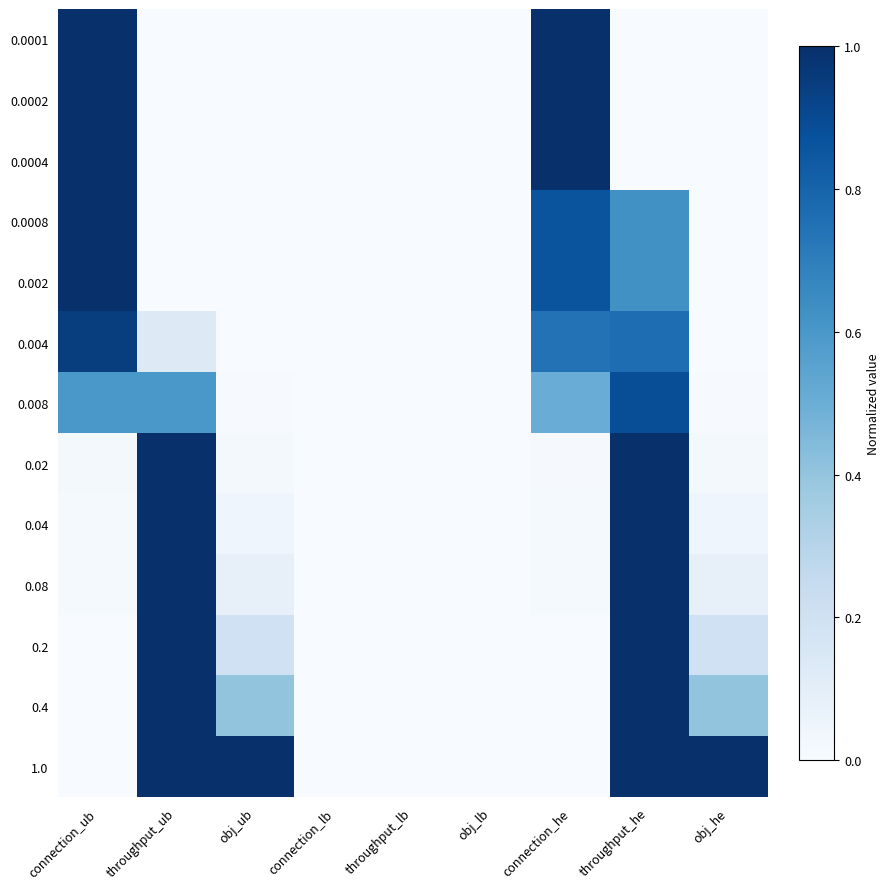

Which series has the largest range (max minus min)?

0.0001